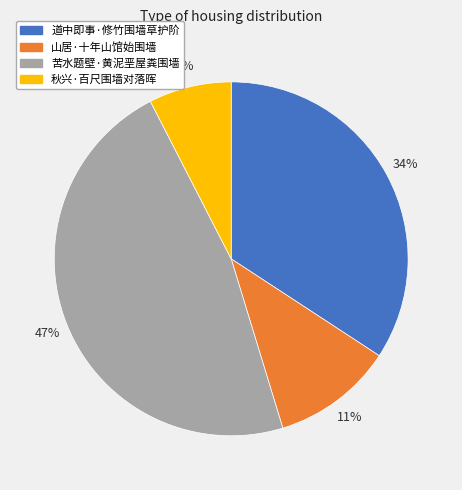

True or false: 苦水题壁·黄泥垩屋粪围墙 accounts for 47% of the total.

True